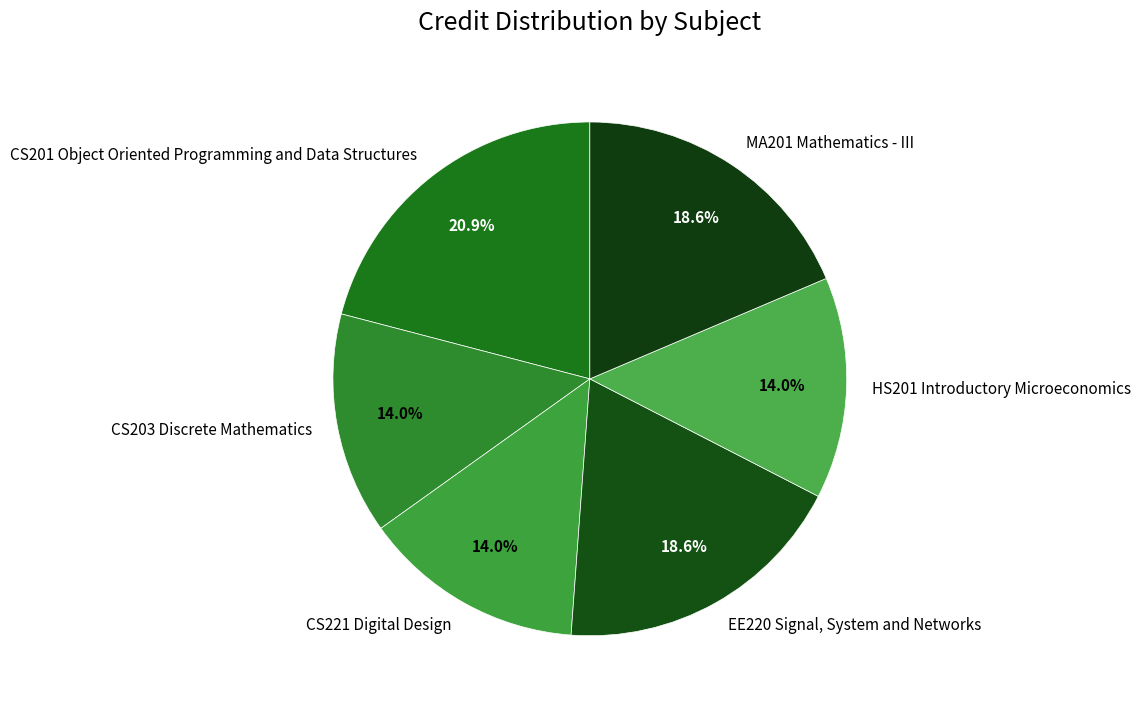

True or false: MA201 Mathematics - III accounts for 28% of the total.

False